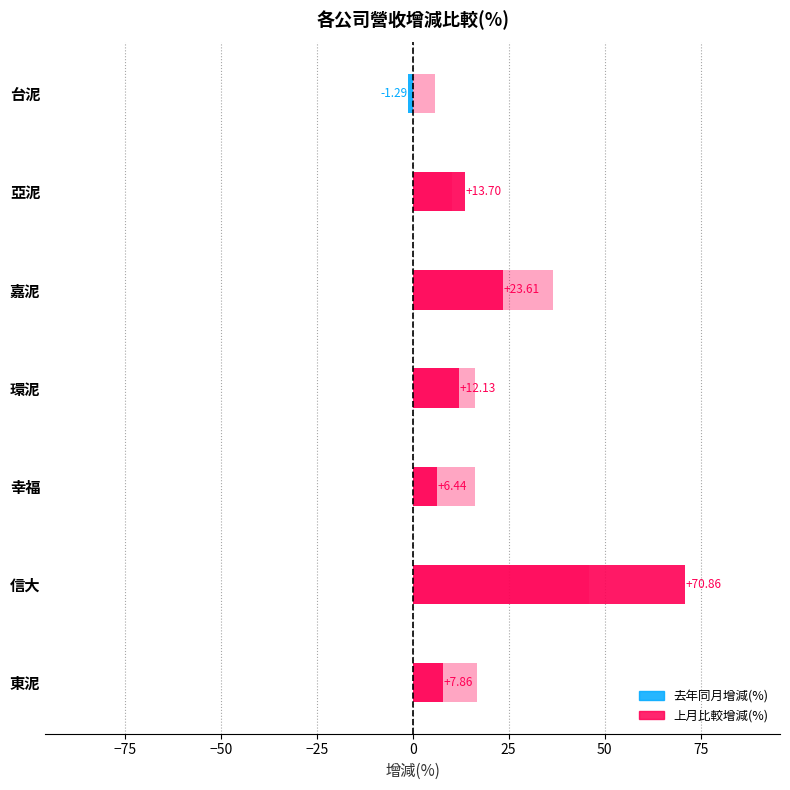

What is the average value of the 去年同月增減(%) series?

19.0